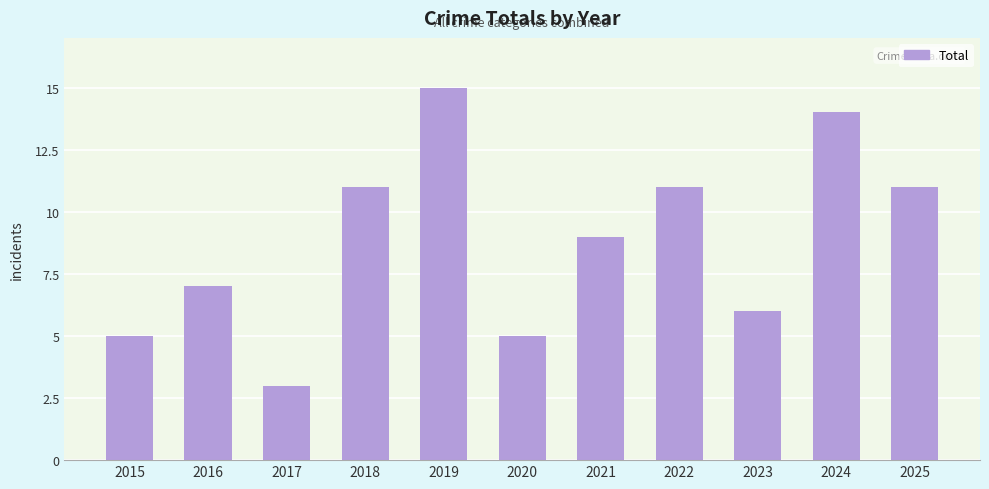

Are the bars grouped side by side (vs. stacked)?

No